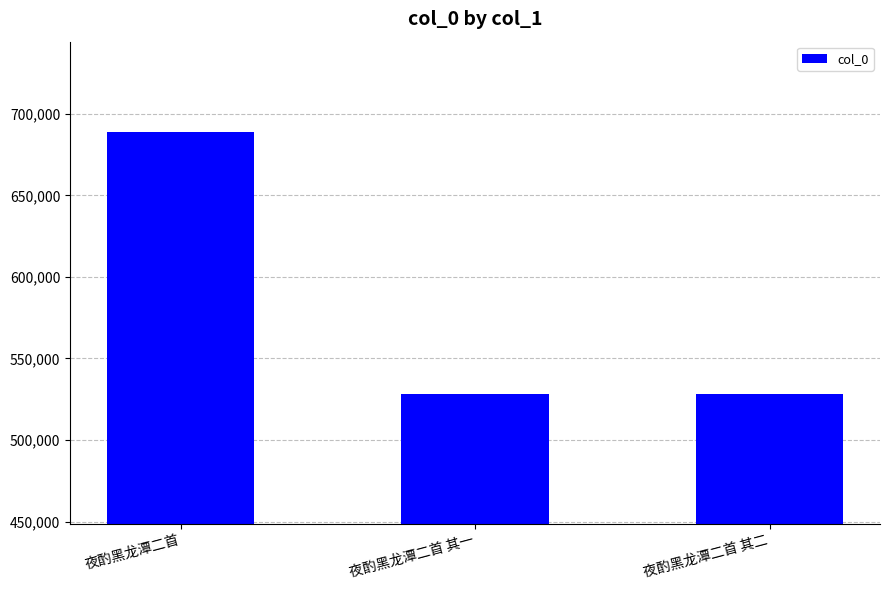

What is the ratio of the value at 夜酌黑龙潭二首 to the value at 夜酌黑龙潭二首 其二?

1.3